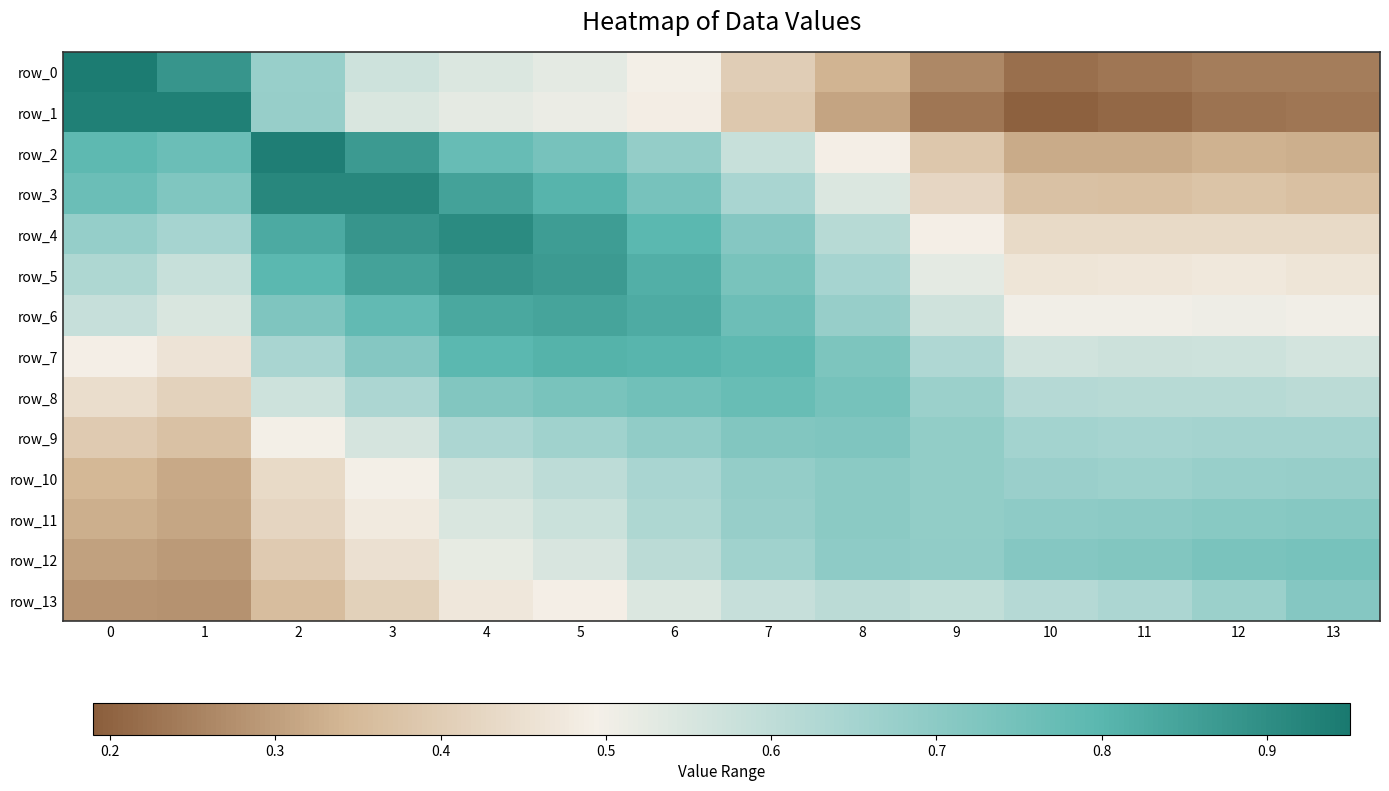

How many categories are shown in the chart?

14